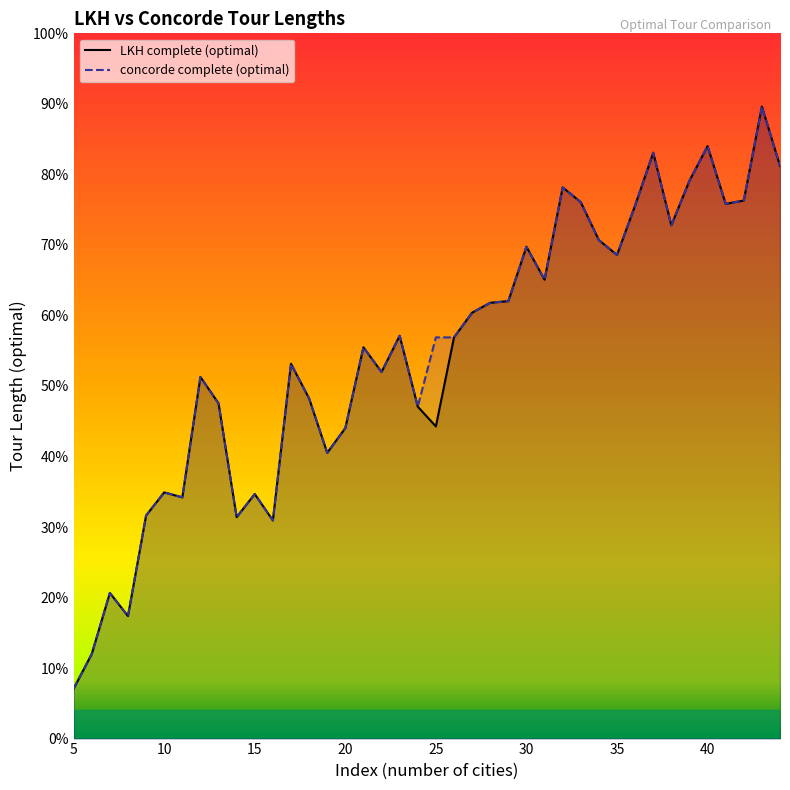

Reading right to left, what are all the values shown in this chart?

LKH complete (optimal): 44=519	43=555	42=498	41=496	40=531	39=510	38=483	37=527	36=495	35=465	34=474	33=497	32=506	31=450	30=470	29=437	28=436	27=430	26=415	25=361	24=373	23=416	22=394	21=409	20=360	19=345	18=378	17=399	16=304	15=320	14=306	13=375	12=391	11=318	10=321	9=307	8=246	7=260	6=223	5=202
concorde complete (optimal): 44=519	43=555	42=498	41=496	40=531	39=510	38=483	37=527	36=495	35=465	34=474	33=497	32=506	31=450	30=470	29=437	28=436	27=430	26=415	25=415	24=373	23=416	22=394	21=409	20=360	19=345	18=378	17=399	16=304	15=320	14=306	13=375	12=391	11=318	10=321	9=307	8=246	7=260	6=223	5=202